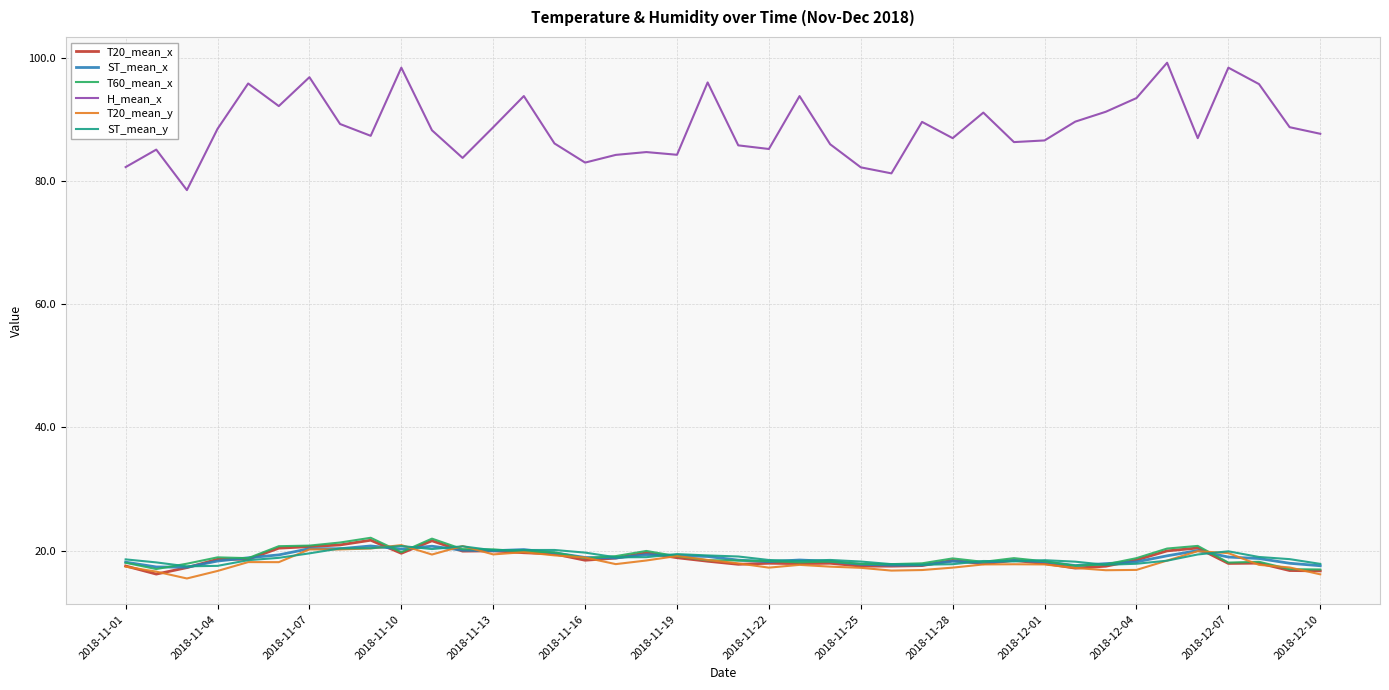

What is the minimum value for ST_mean_x?

17.3